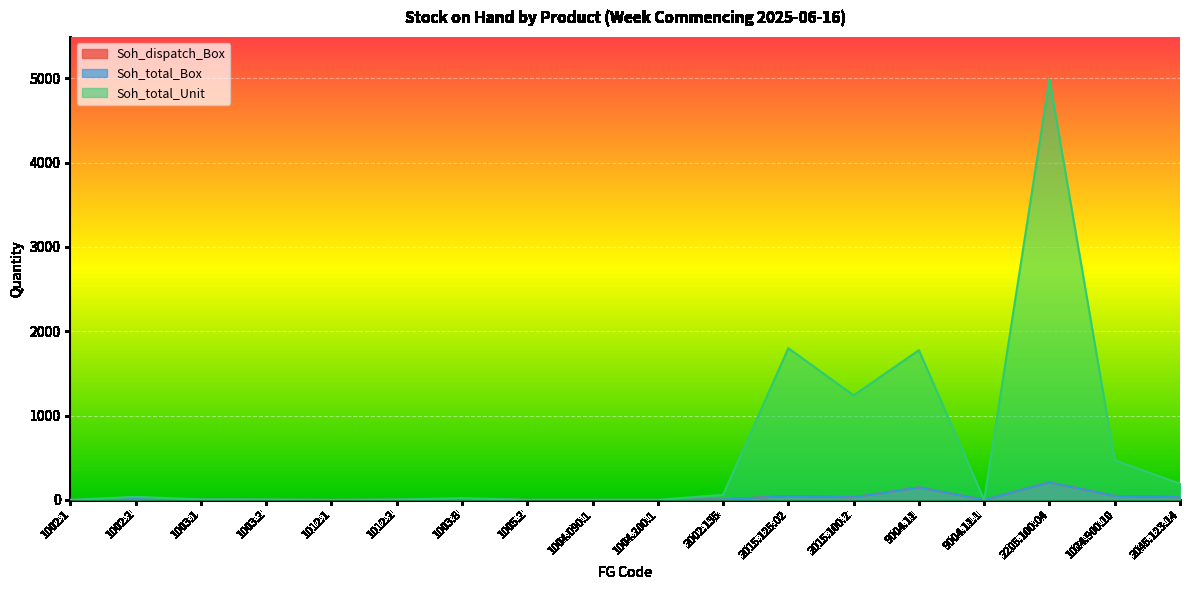

At which category does Soh_total_Unit reach its first local valley?

1012.1